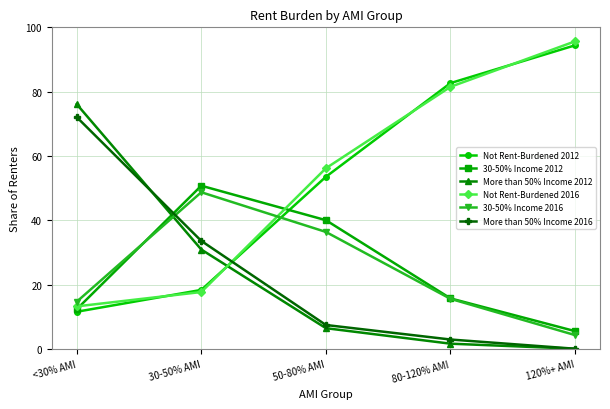

What is the difference between the maximum and second lowest values in the 30-50% Income 2016 series?

34.0